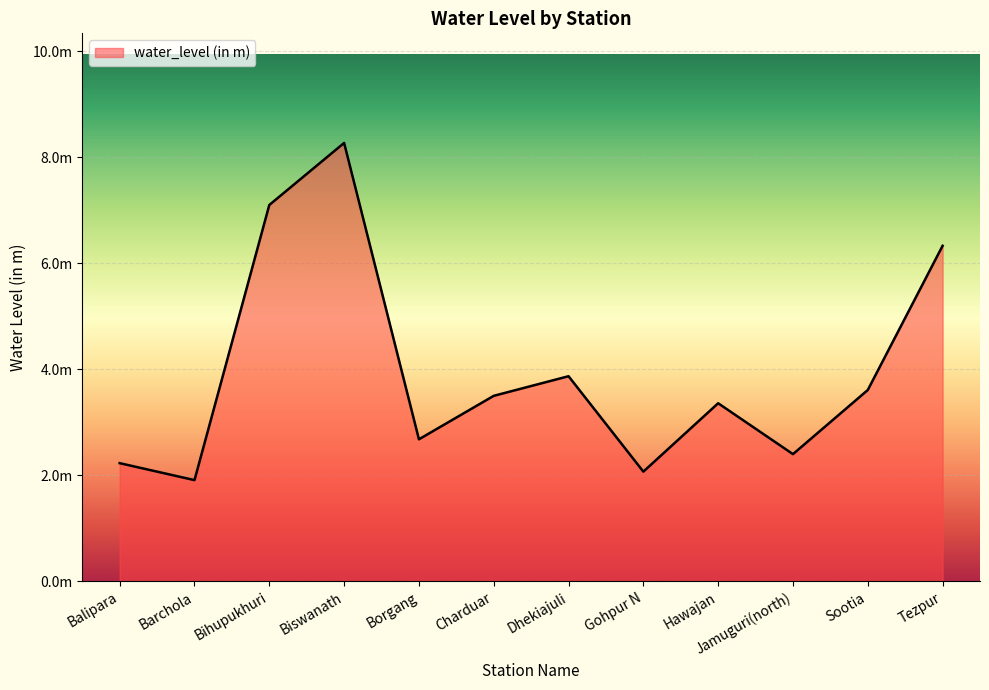

Is this an area chart (filled region under the line)?

Yes